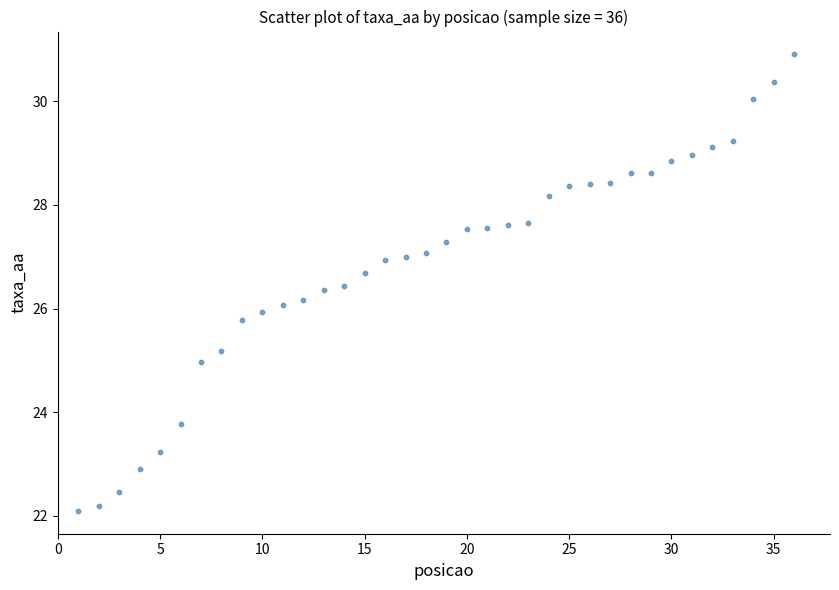

What is the range of Y values (max minus min)?

8.8